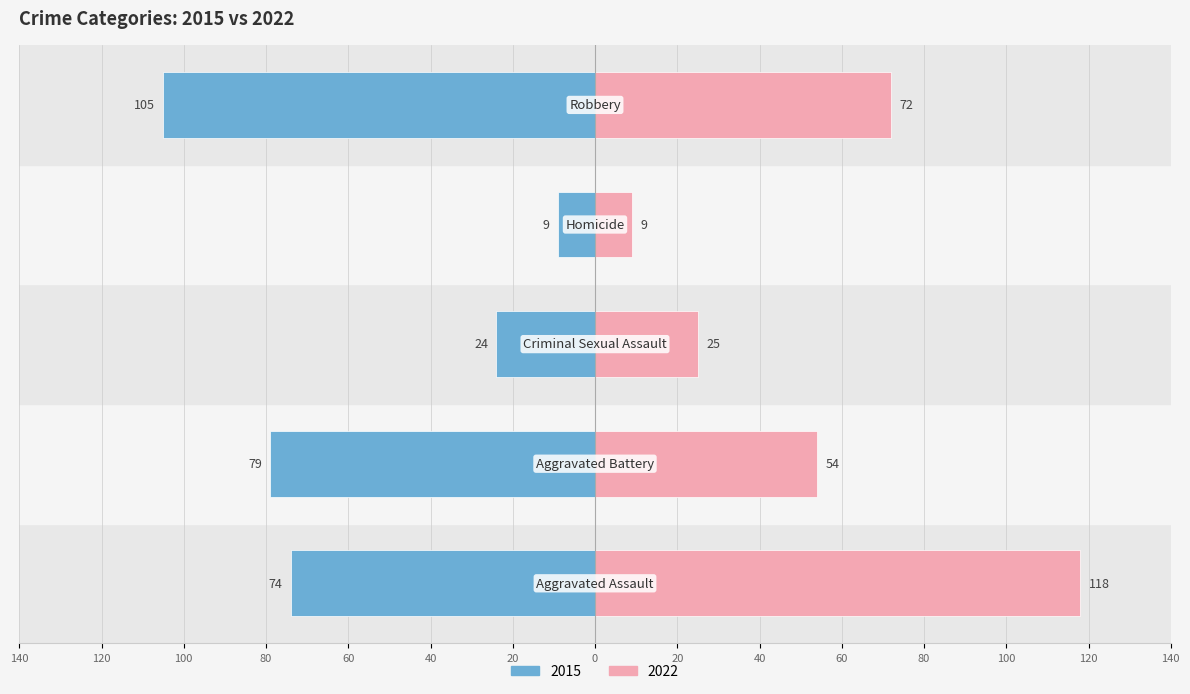

What value does the 2015 series have at Robbery?

-105